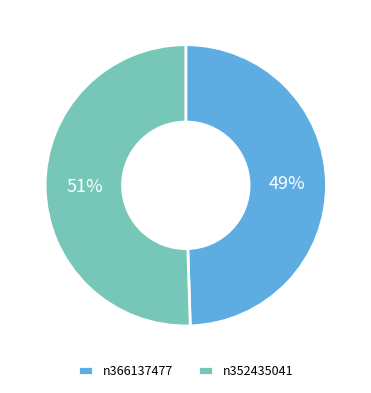

Is it true that n366137477 is 57% of the pie?

False